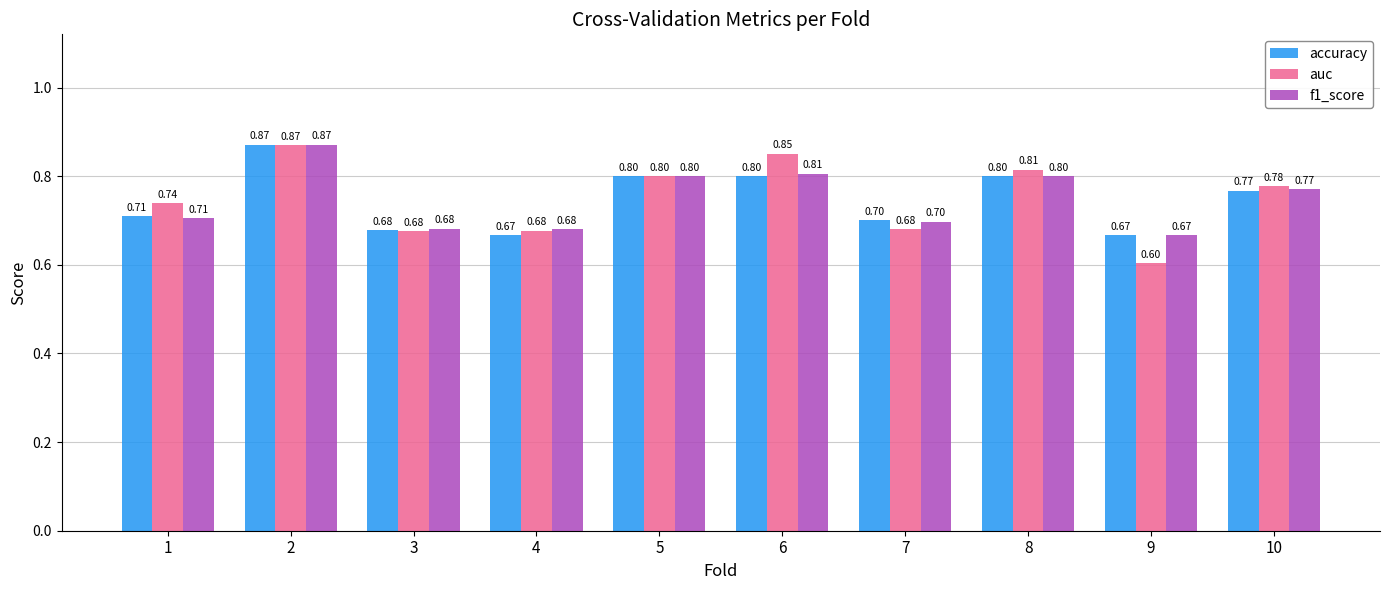

How many data points does each series have?

10